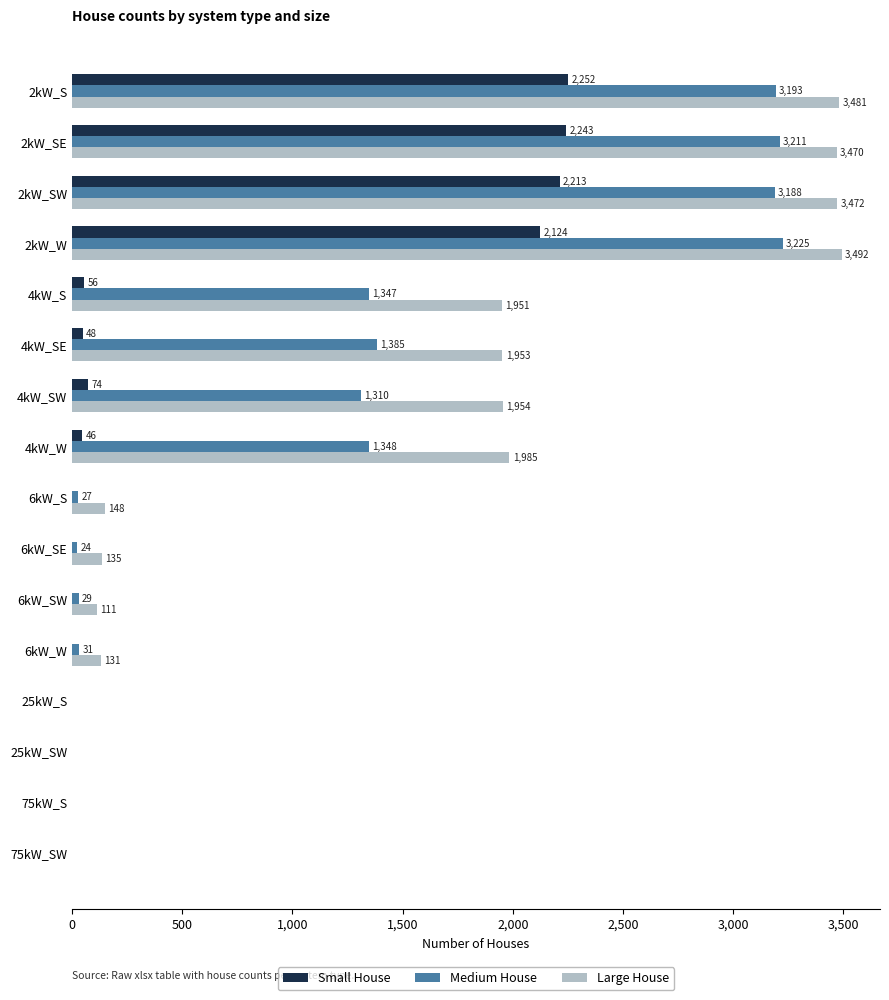

The Medium House series shows 1721 at 4kW_SW. True or false?

False